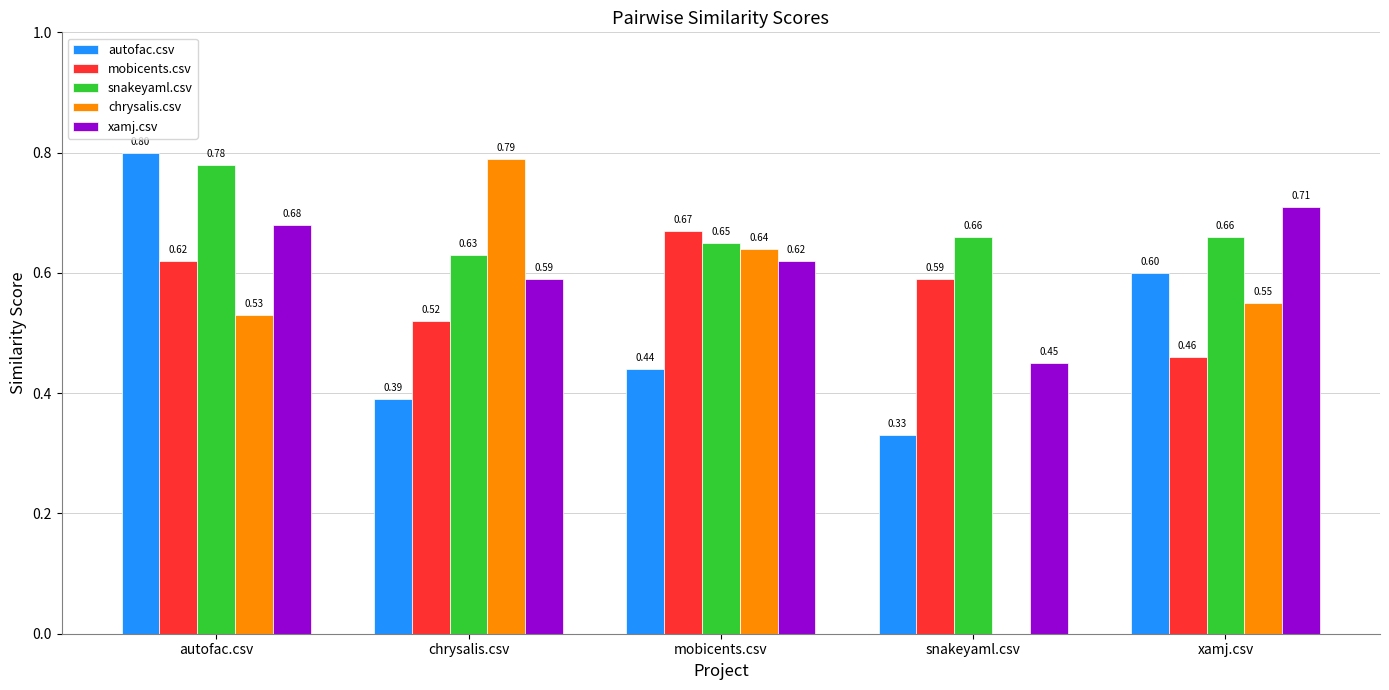

Is the value of autofac.csv at xamj.csv greater than the value of xamj.csv at chrysalis.csv?

Yes